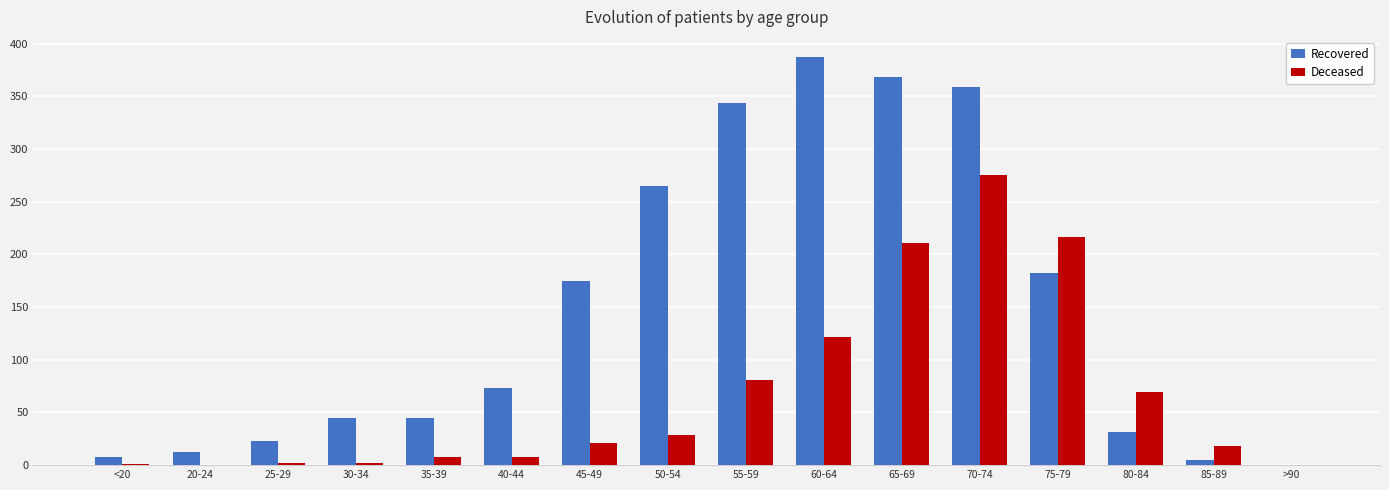

Is it true that Recovered equals 504 at 55-59?

False